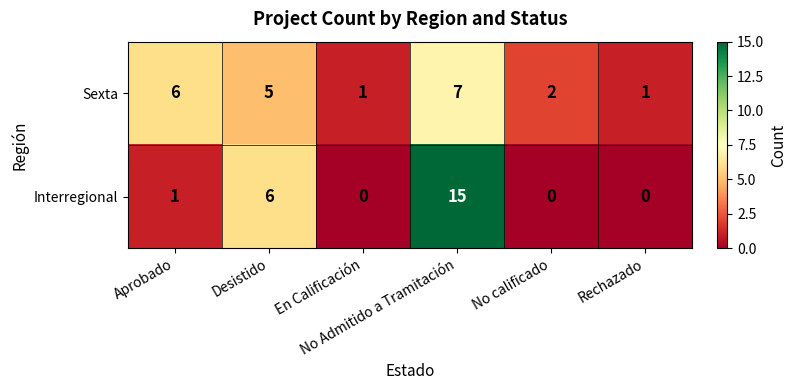

Which series has the widest spread of values?

Interregional